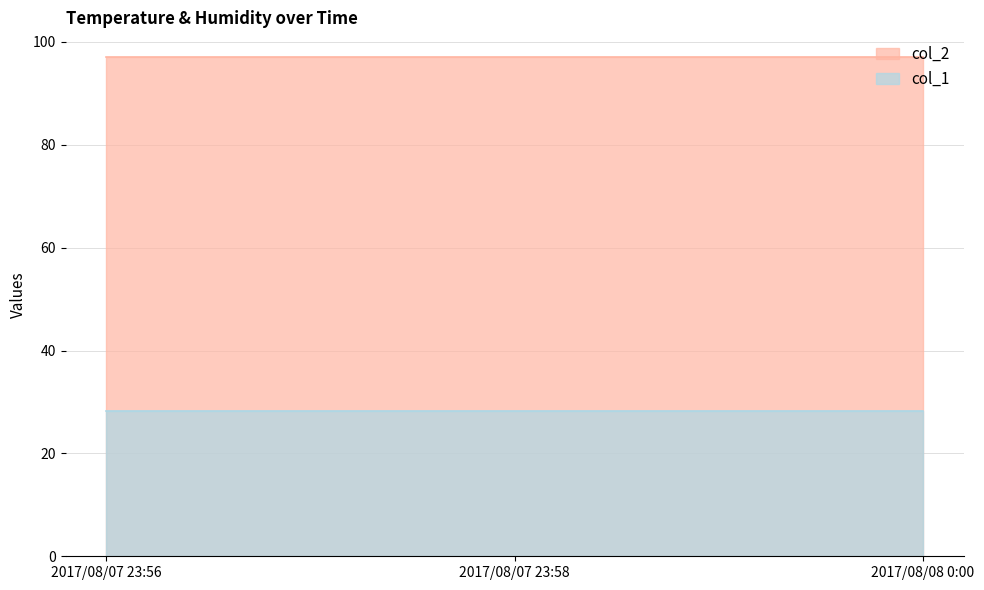

How many lines are shown in the chart?

2